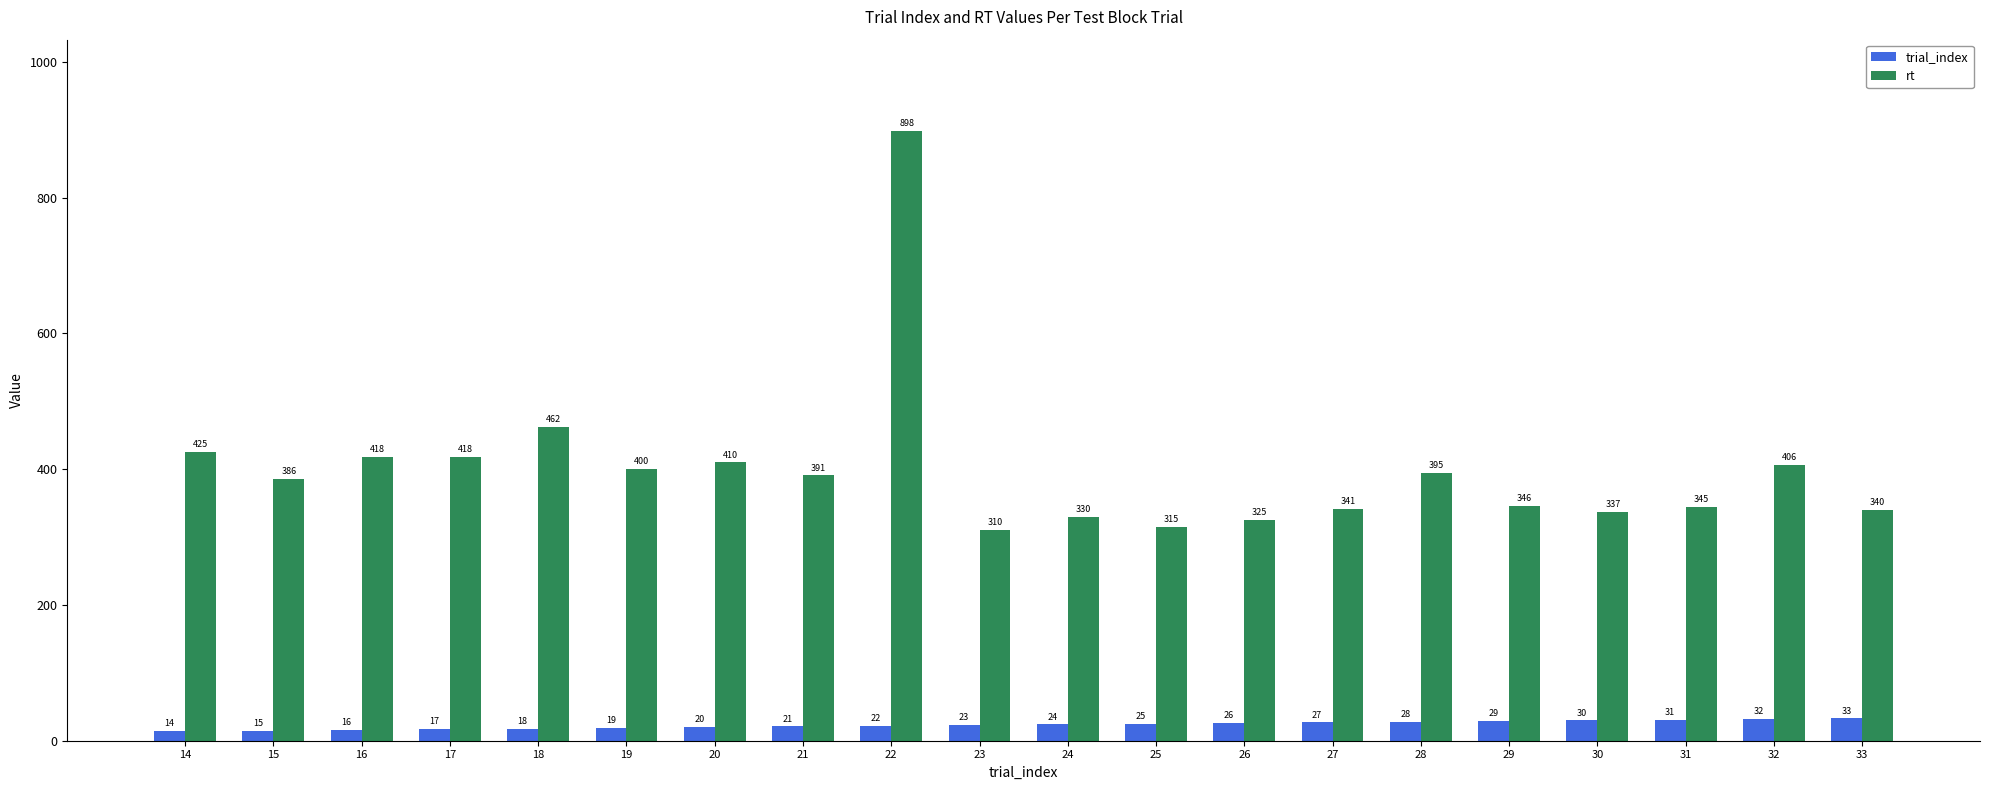

List the series in order of their peak value, lowest first.

trial_index, rt